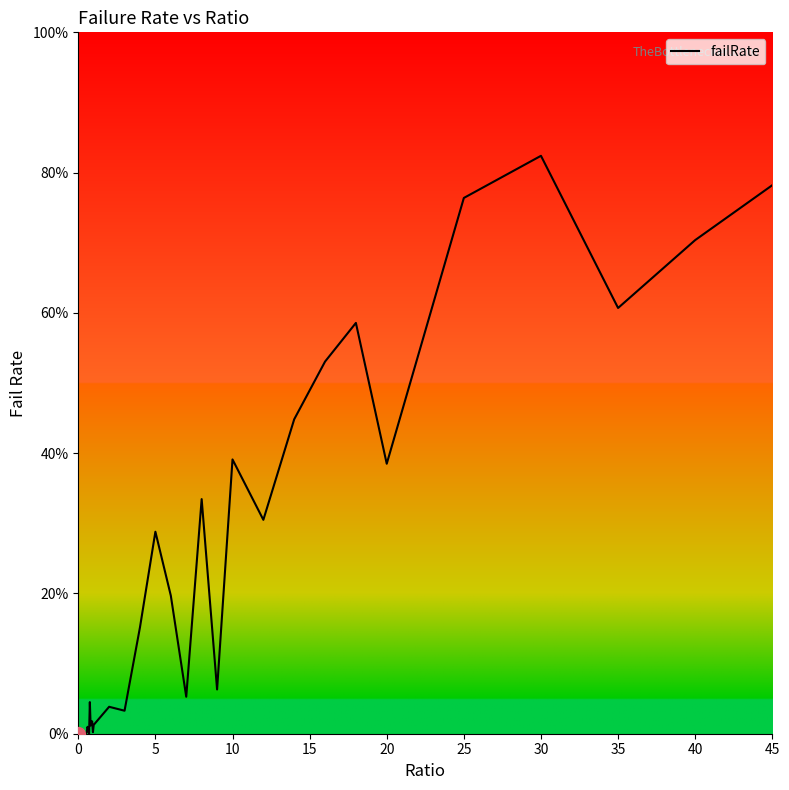

Does the chart have visible grid lines?

No